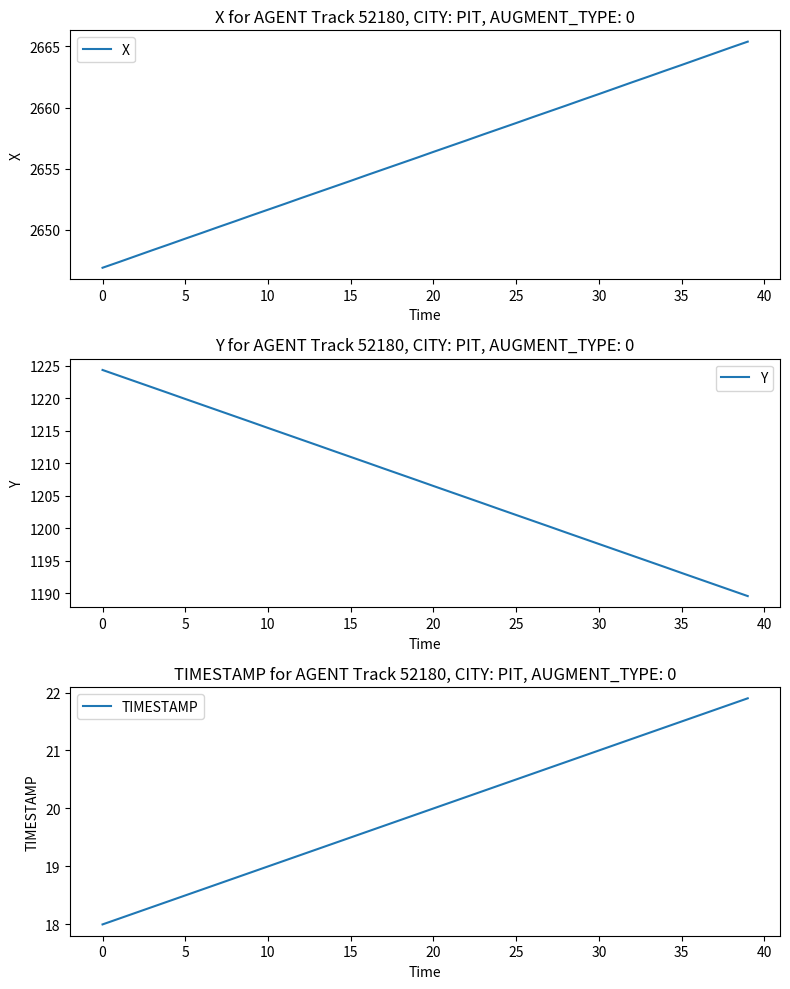

What are all the series names shown in the legend?

X, Y, TIMESTAMP